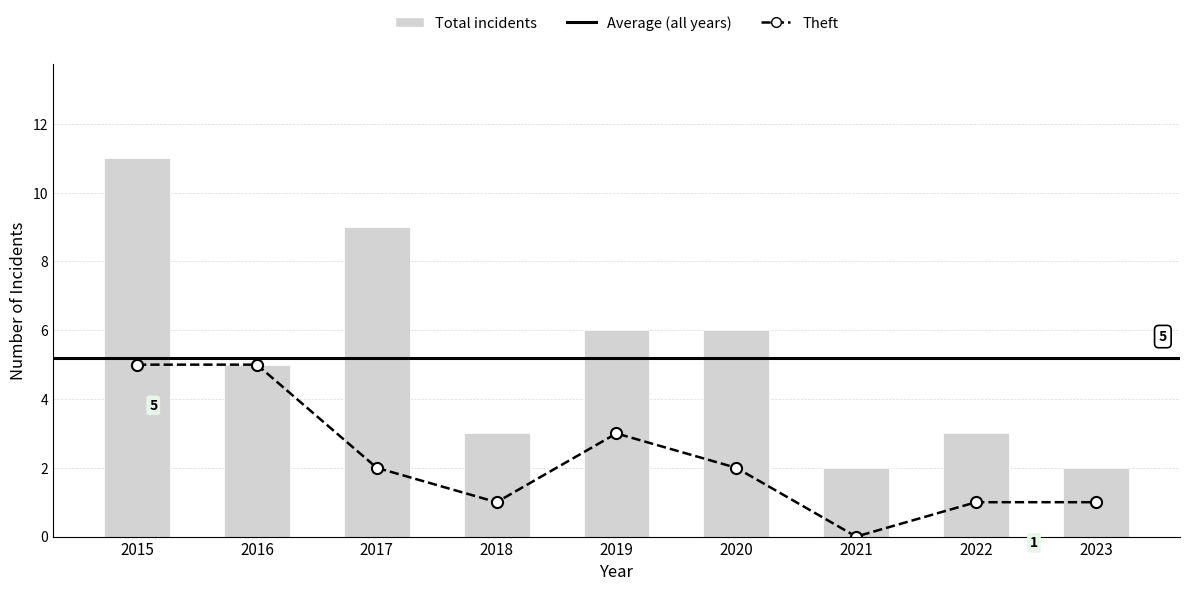

Which has a higher value, 2021 or 2022?

2022